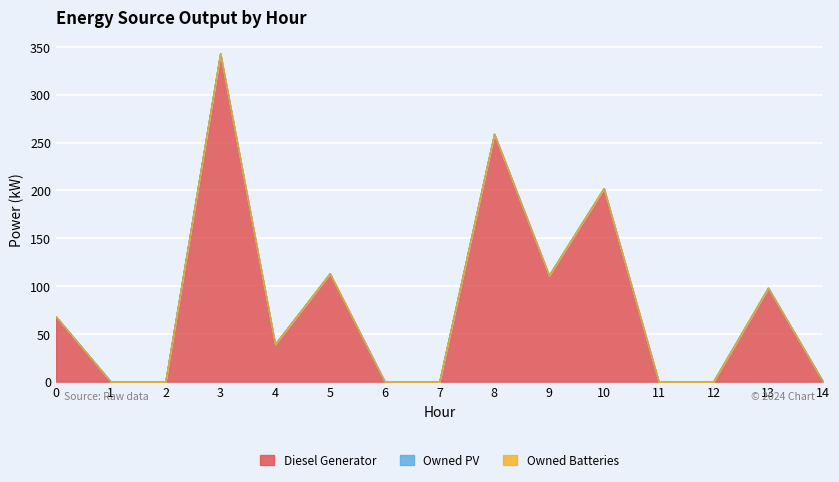

Reading right to left, transcribe all the data shown in this chart.

Diesel Generator: 0	98	0	0	202	111	259	0	0	113	39	343	0	0	68
Owned PV: 0	0	0	0	0	0	0	0	0	0	0	0	0	0	0
Owned Batteries: 0	0	0	0	0	0	0	0	0	0	0	0	0	0	0